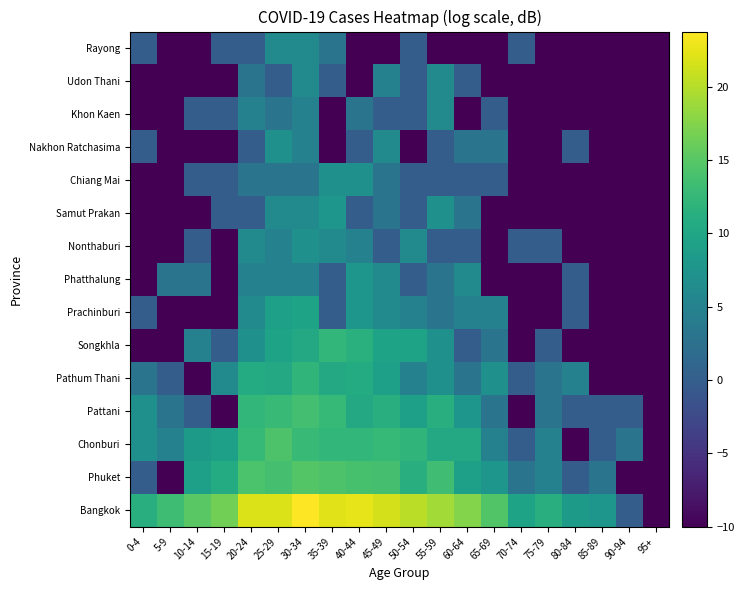

At which category does the chart reach its peak across all series?

30-34